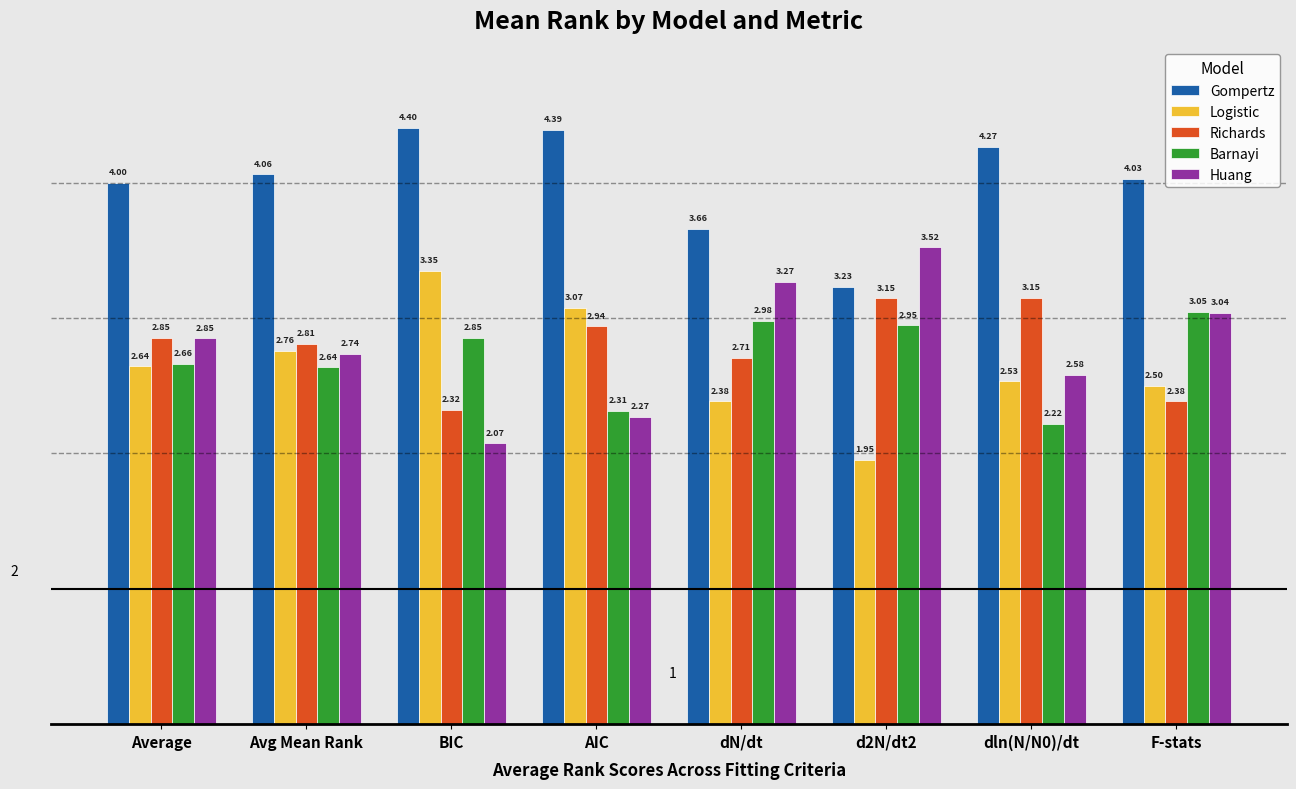

Which series has the largest total across all categories?

Gompertz